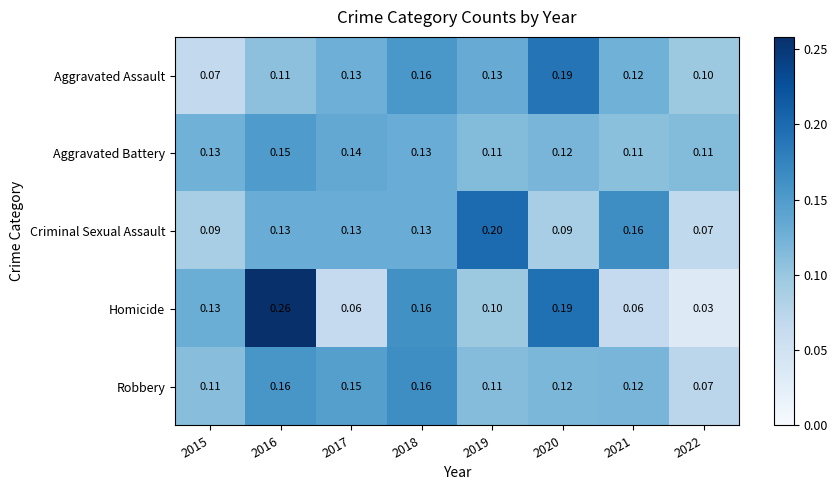

Which series changed the most between 2017 and 2019?

Criminal Sexual Assault